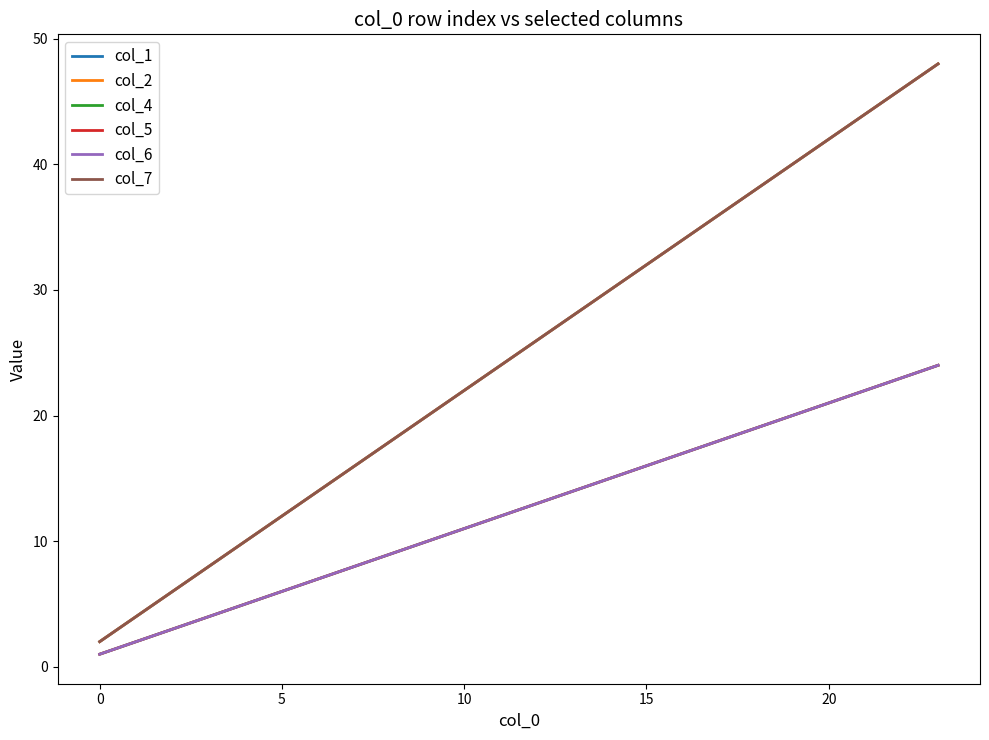

At which label is col_2 closest to 25?

11